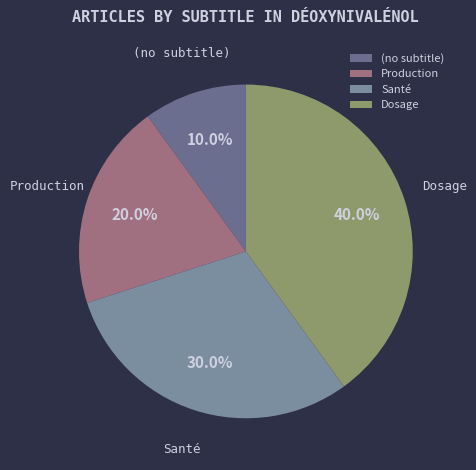

Count the number of slices in the pie.

4